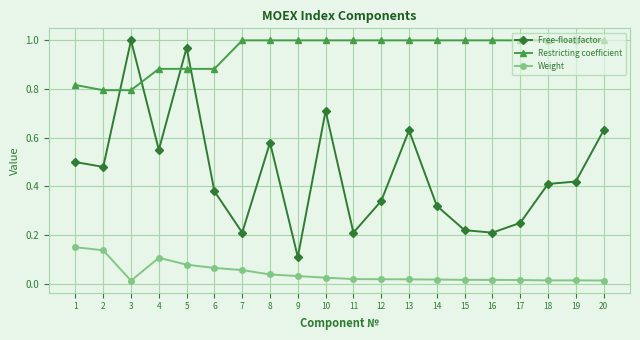

Rank the series by their average value, from highest to lowest.

Restricting coefficient, Free-float factor, Weight